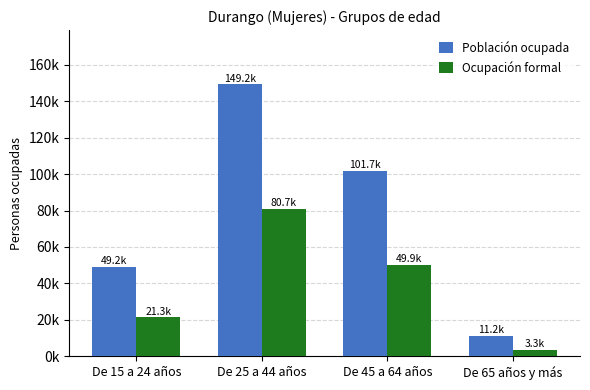

Are the bars grouped side by side (vs. stacked)?

Yes